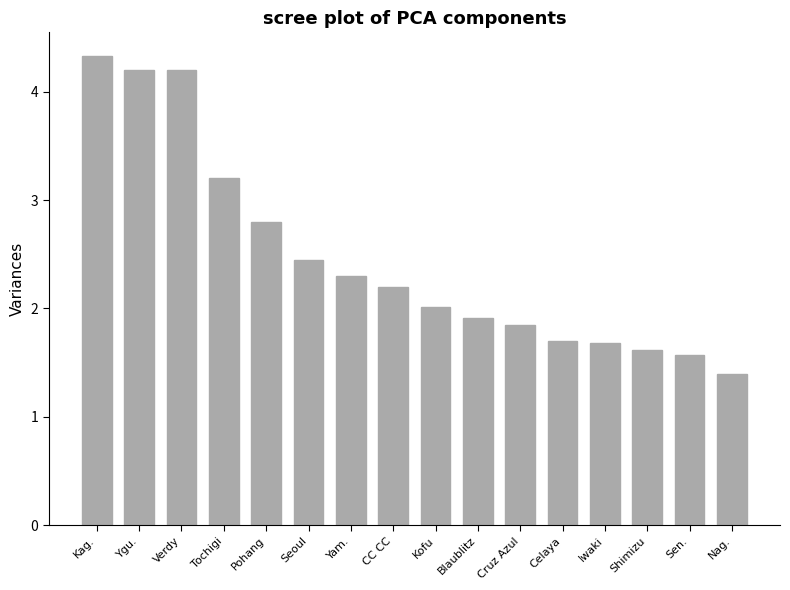

True or false: the data shows 1.7 at Celaya.

True